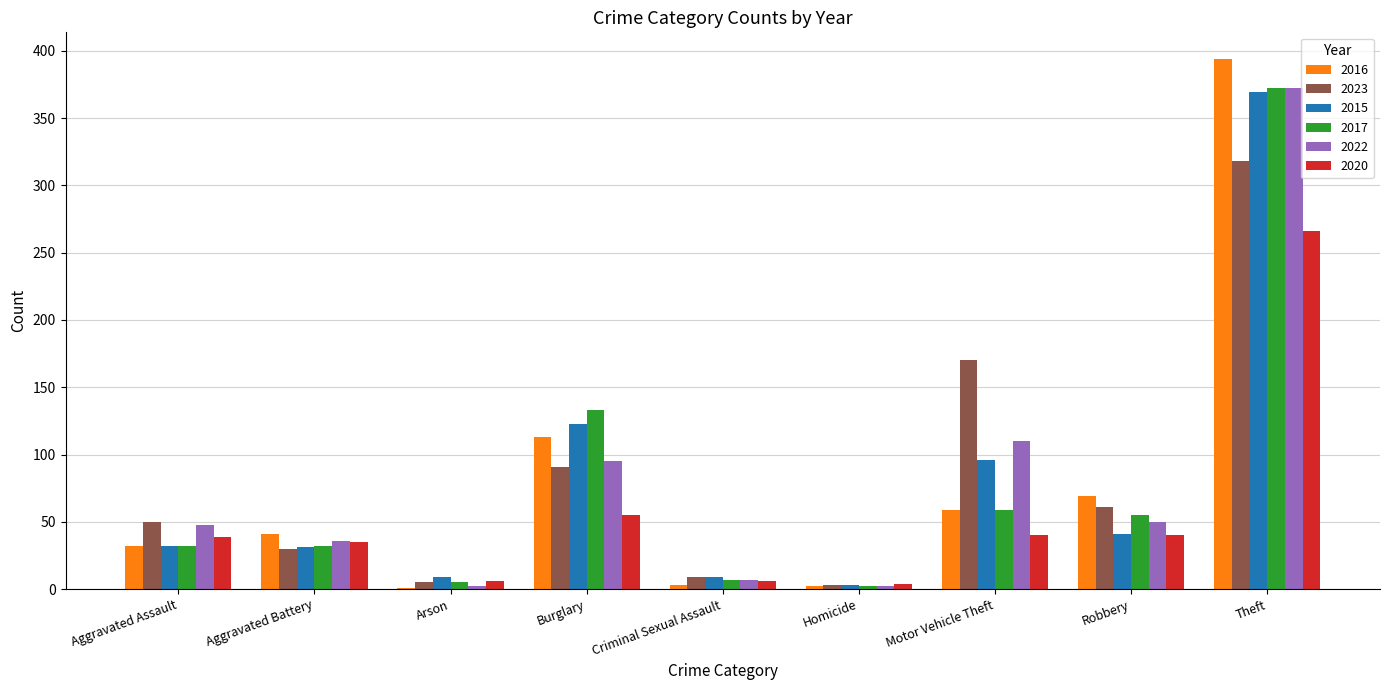

What is the maximum value shown in the chart?

394